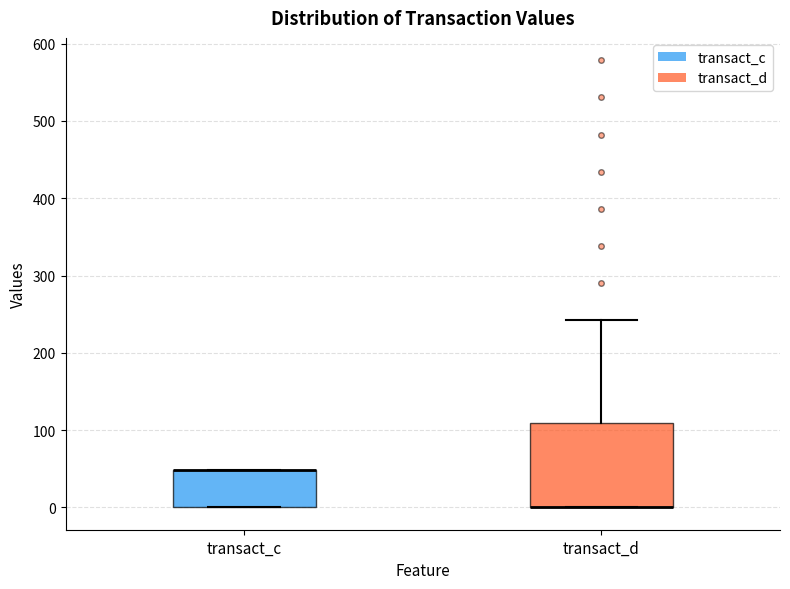

Which box is the tallest, from its lower edge to its upper edge?

transact_d